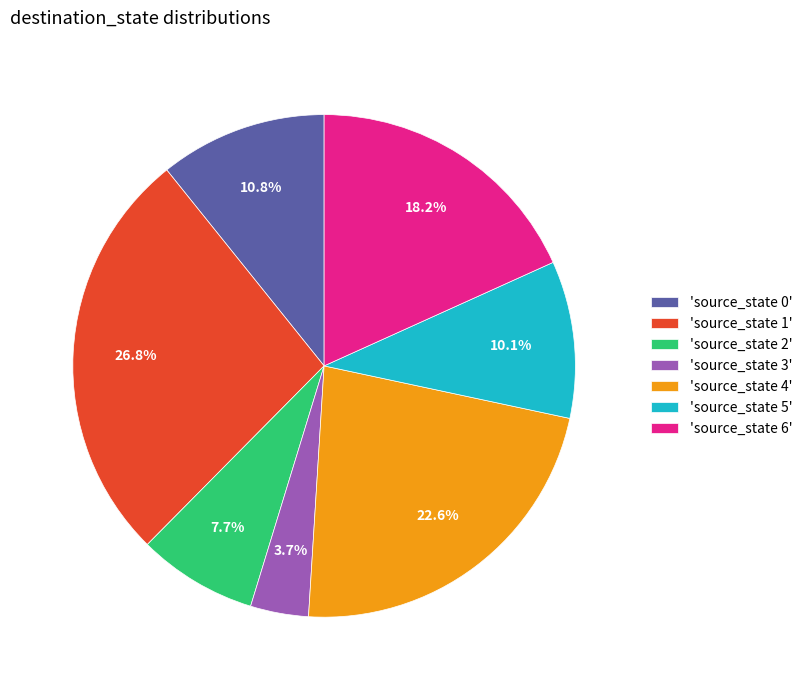

How many segments does this pie chart have?

7